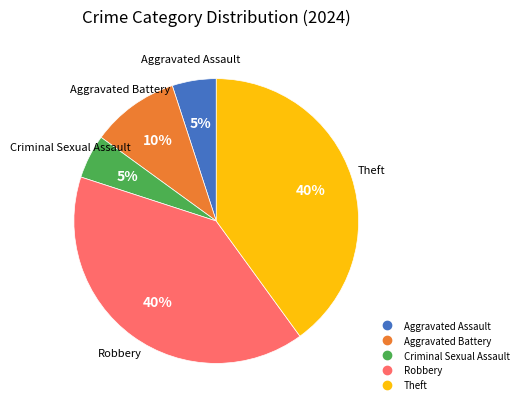

To the nearest percent, what portion does Criminal Sexual Assault represent?

5%